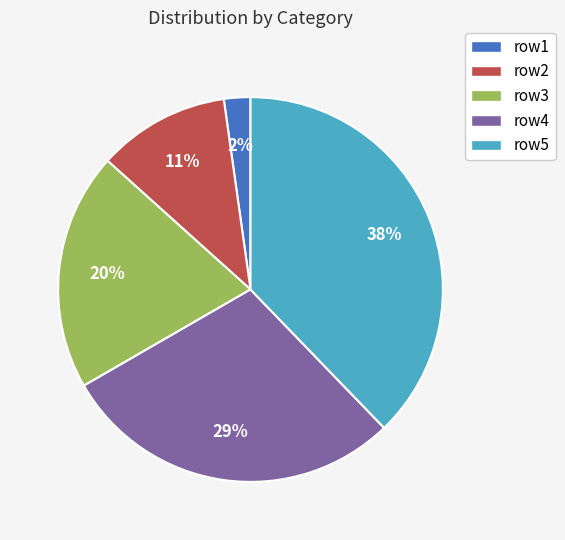

Does any single category account for the majority?

No